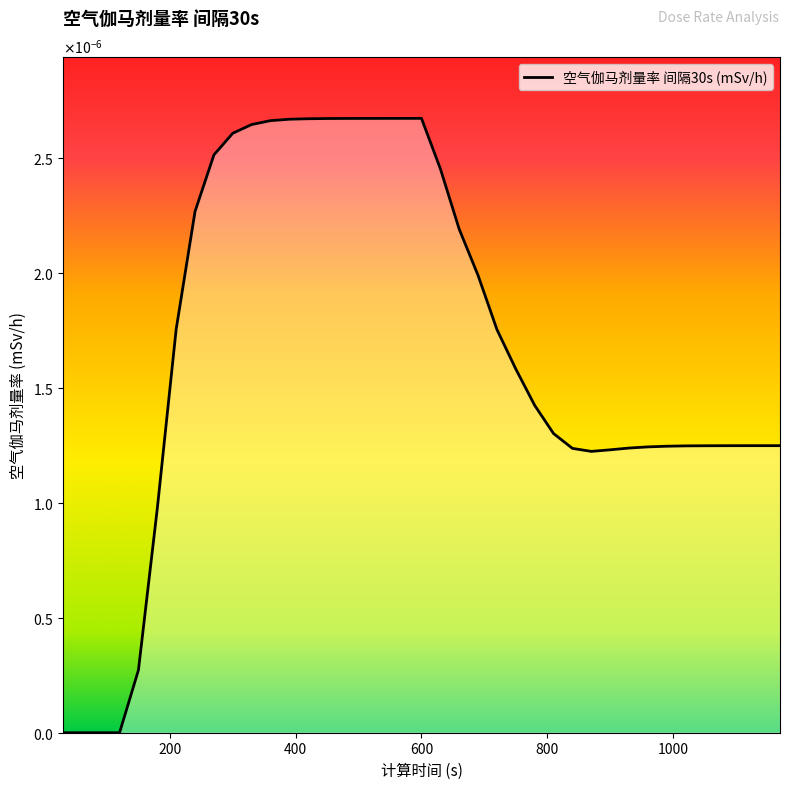

Which category has the lowest value across all series?

30